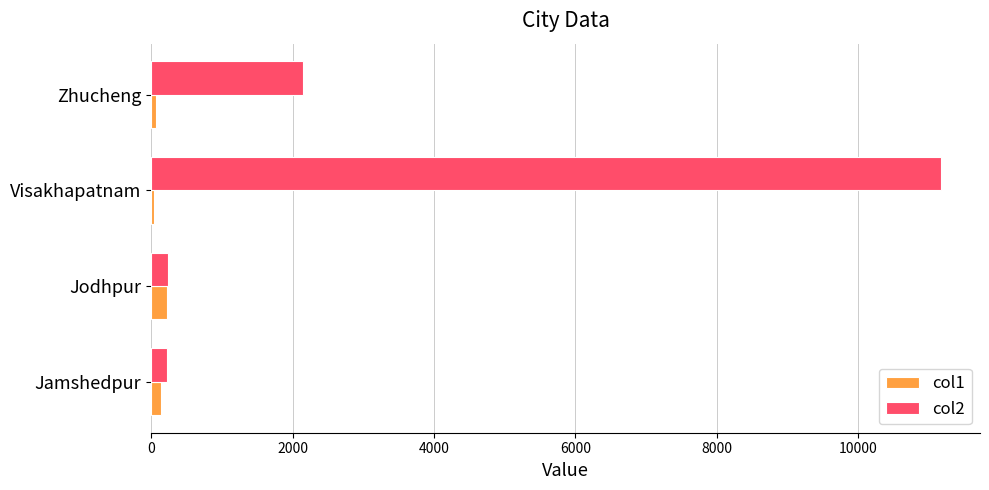

List the series in order of their overall mean, lowest first.

col1, col2